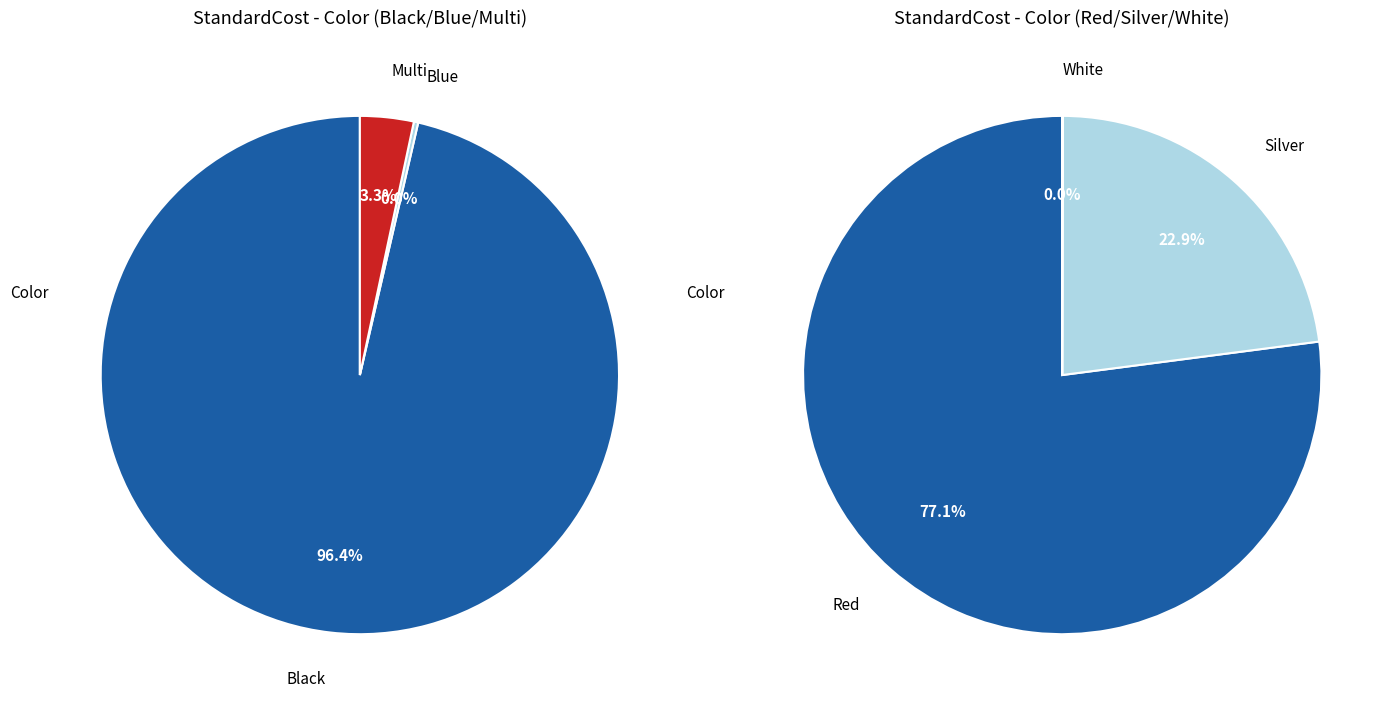

Which has a higher value, Red or Silver?

Red